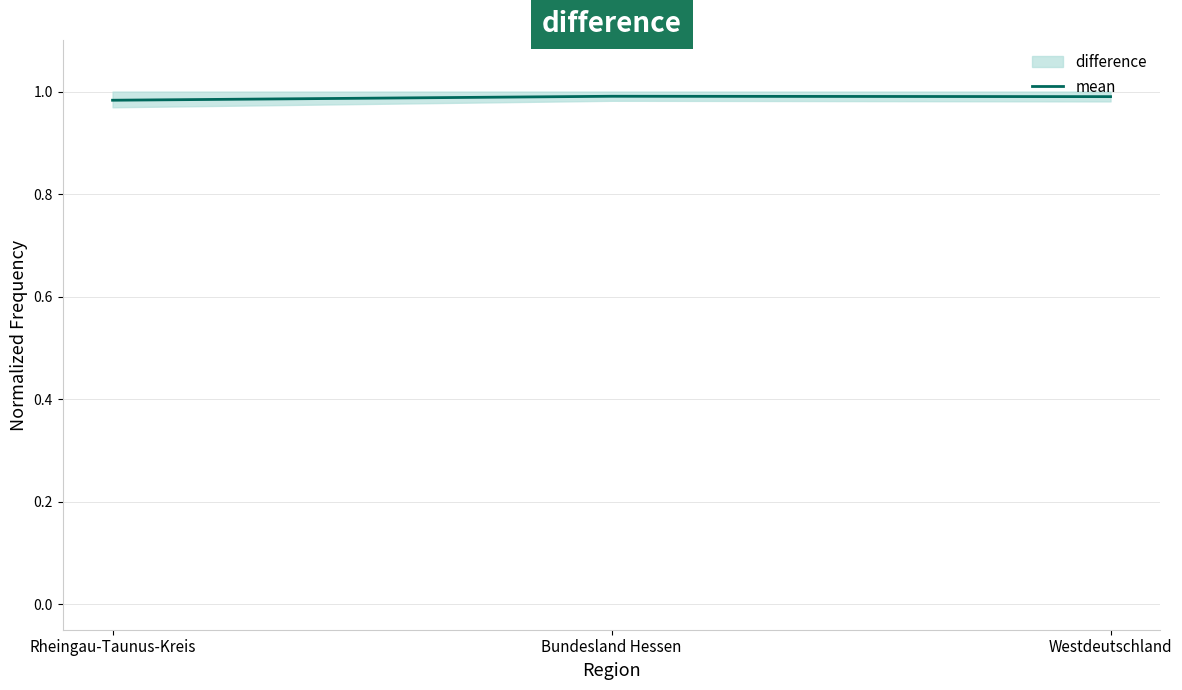

Is this an area chart (filled region under the line)?

No